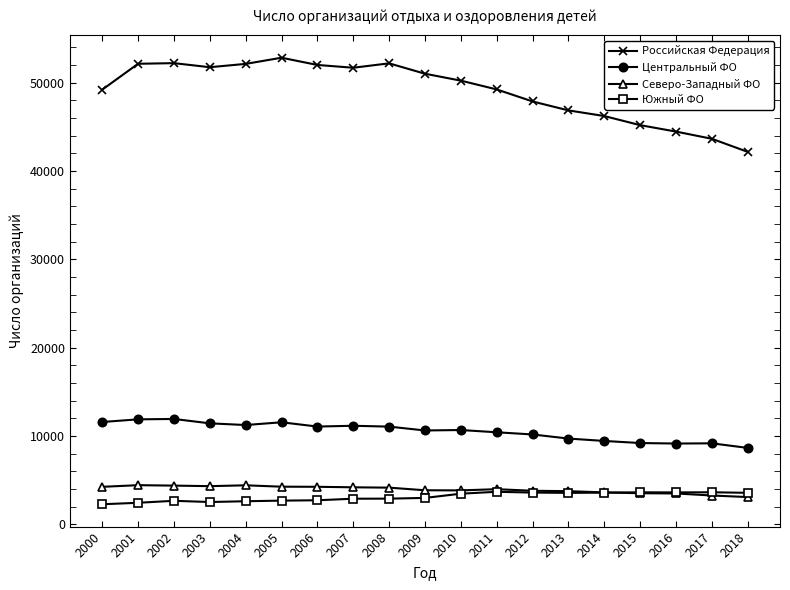

Which series has the largest total across all categories?

Российская Федерация